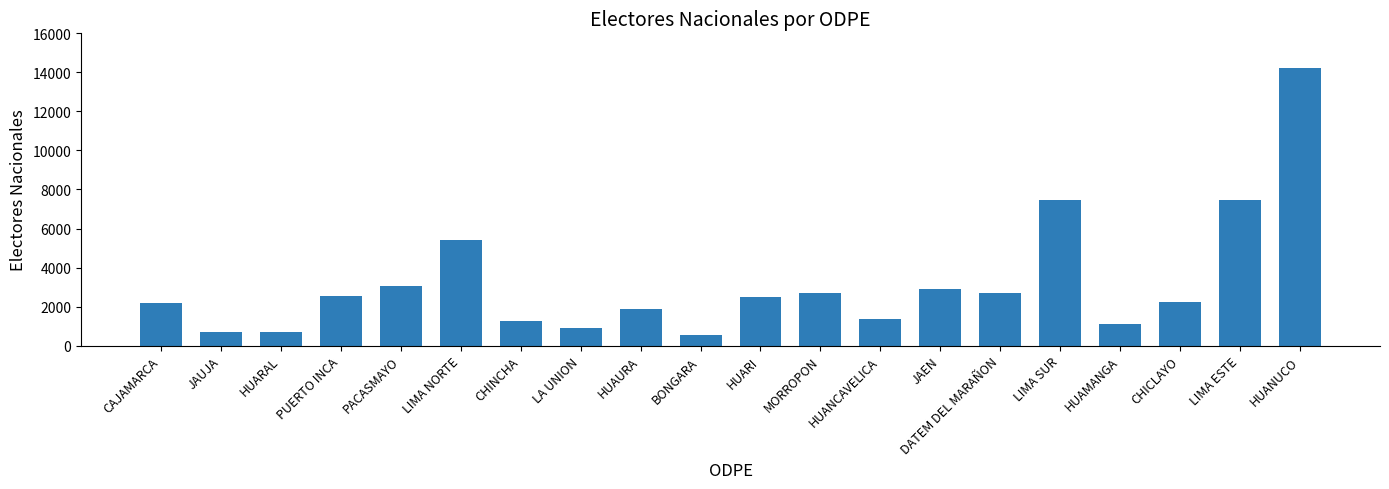

What is the label of the 18th bar from the right?

HUARAL